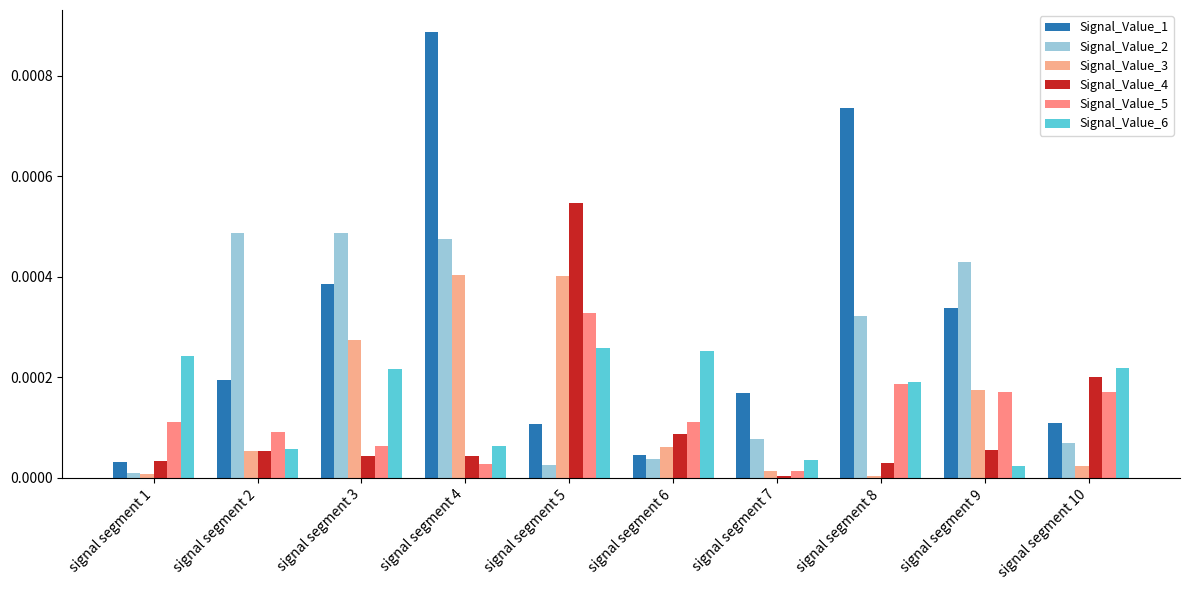

Are the bars grouped side by side (vs. stacked)?

Yes